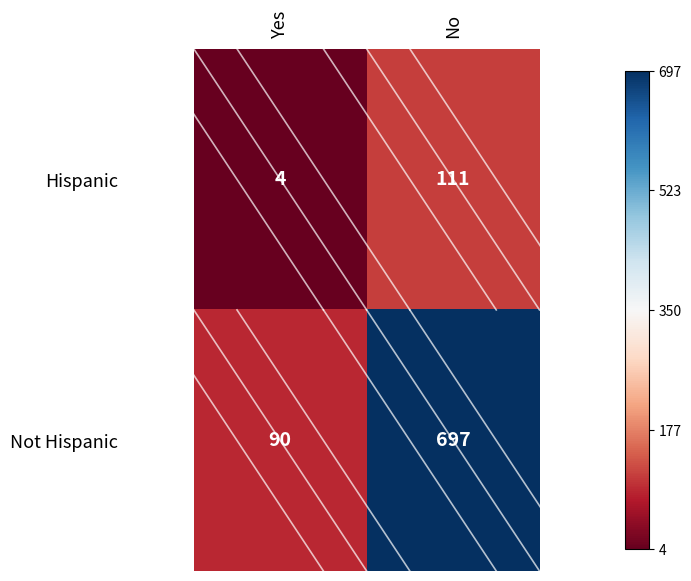

What is the difference between the highest and lowest values at Yes?

86